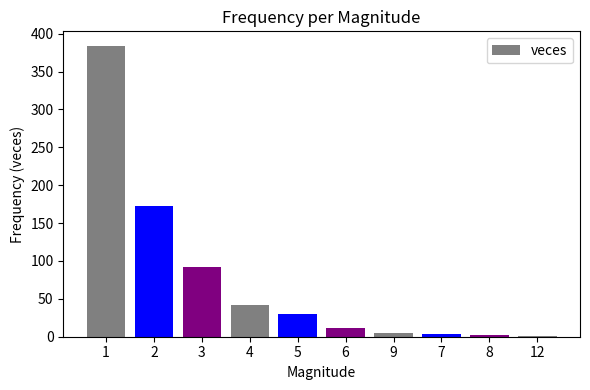

What is the greatest value displayed?

384